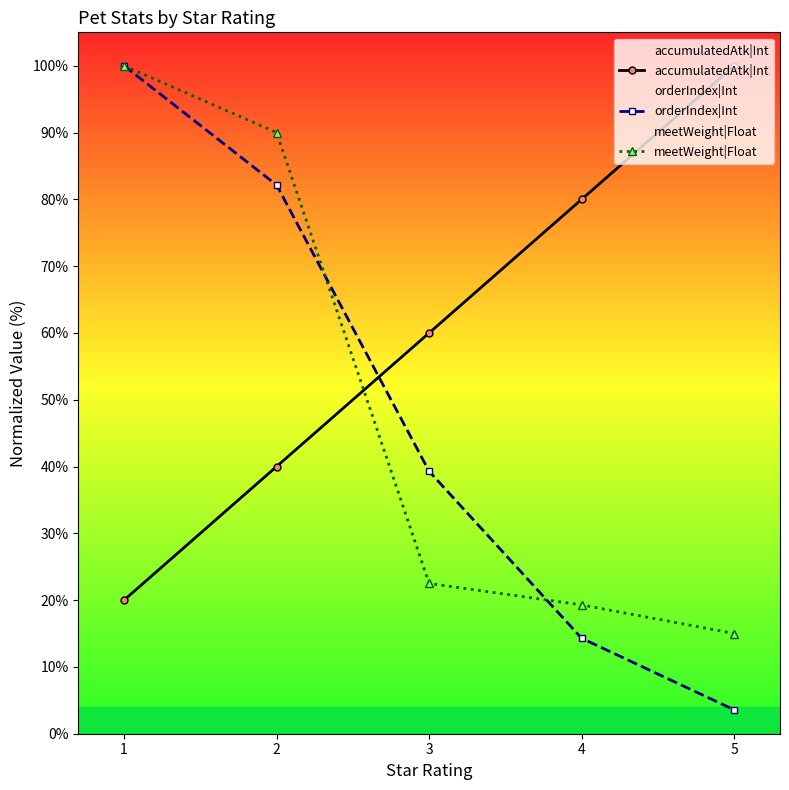

Read the orderIndex|Int value at 4.

14.3